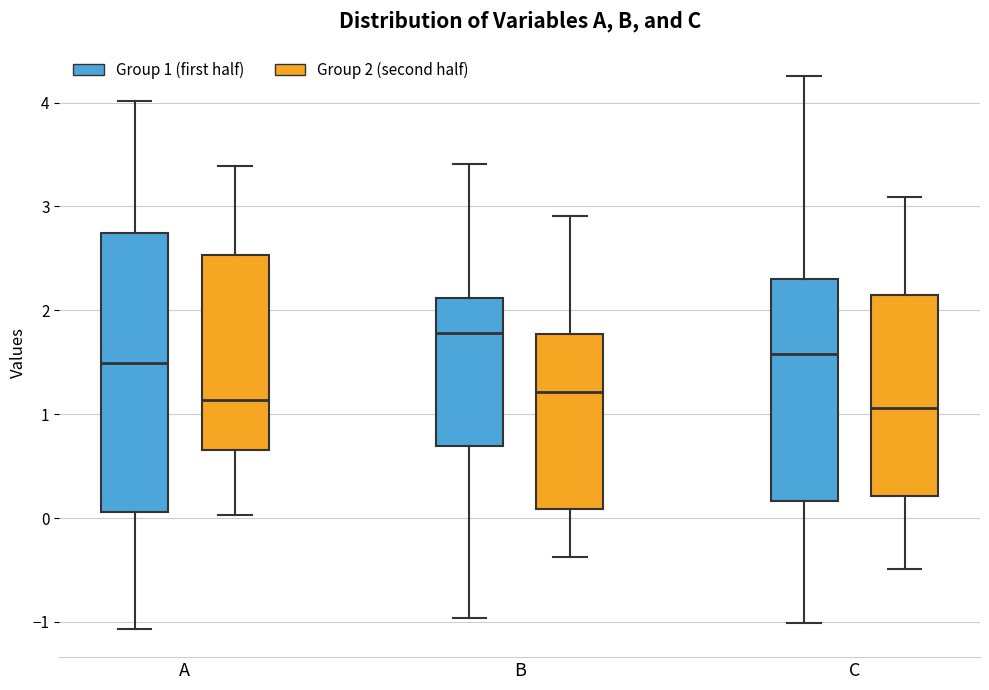

Which box is the tallest, from its lower edge to its upper edge?

A (Group 1 (first half))